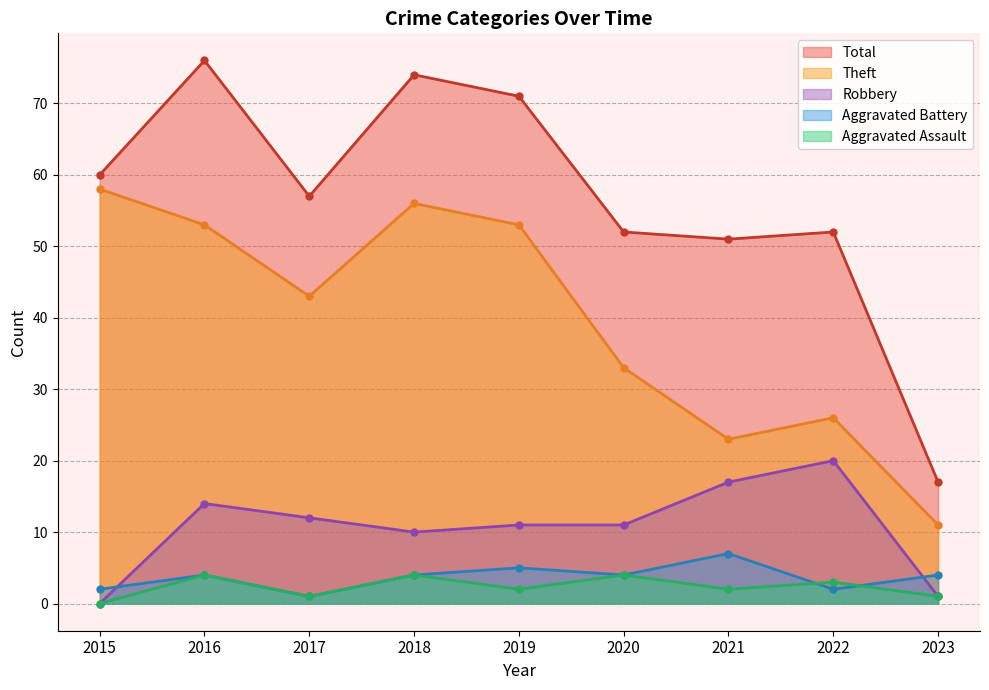

At which category is the sum across all series the highest?

2016